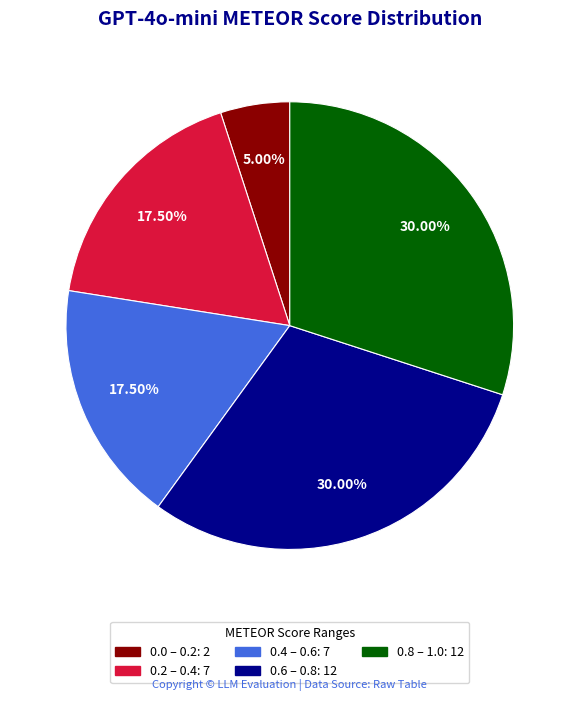

Is there a majority slice in this chart?

No